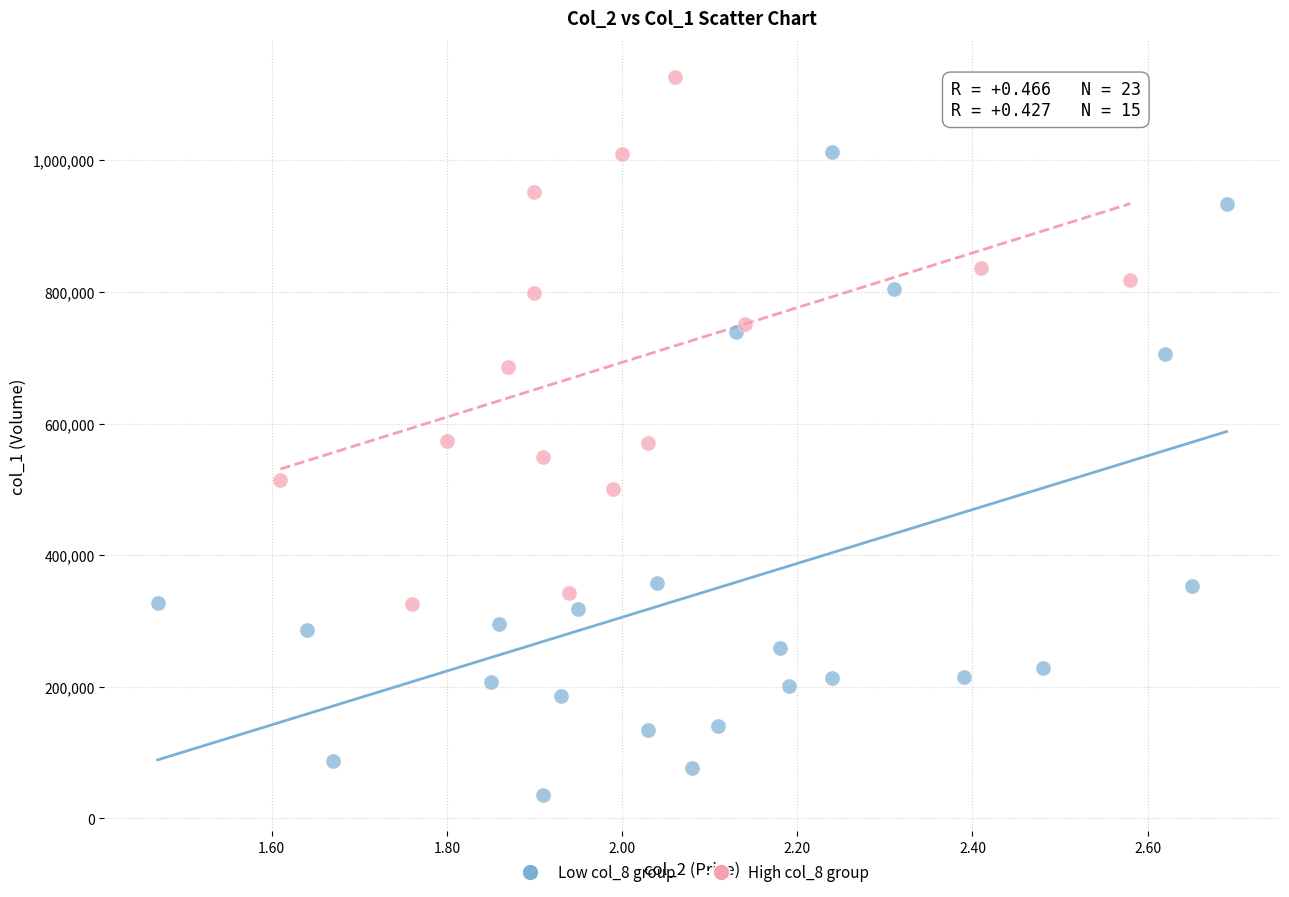

Which series has the widest spread of Y values?

Low col_8 group